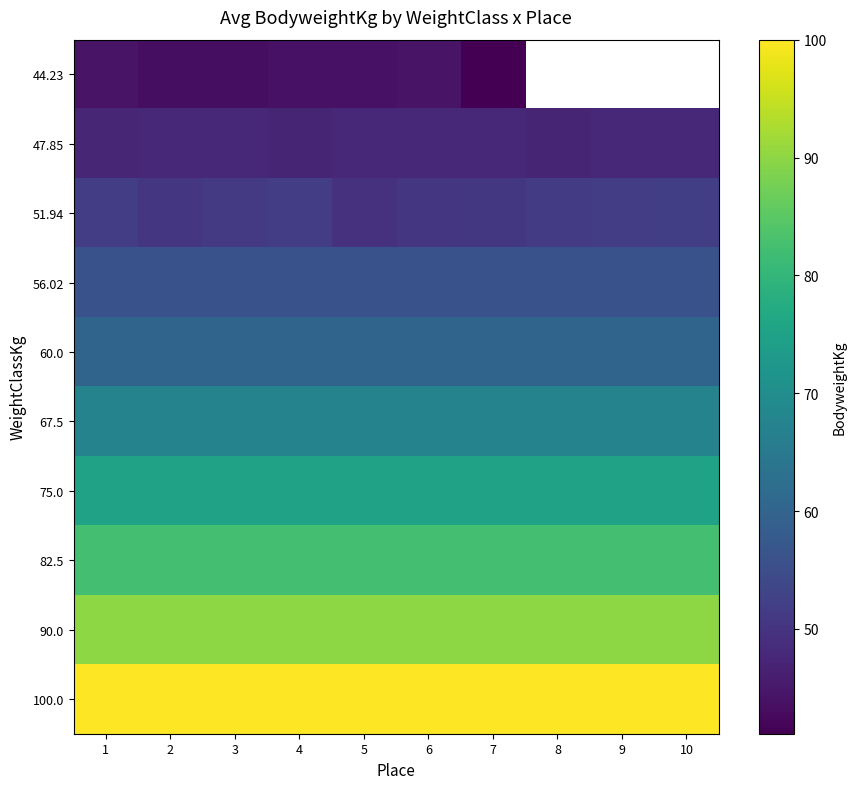

The 90.0 series shows 120.9 at 10. True or false?

False